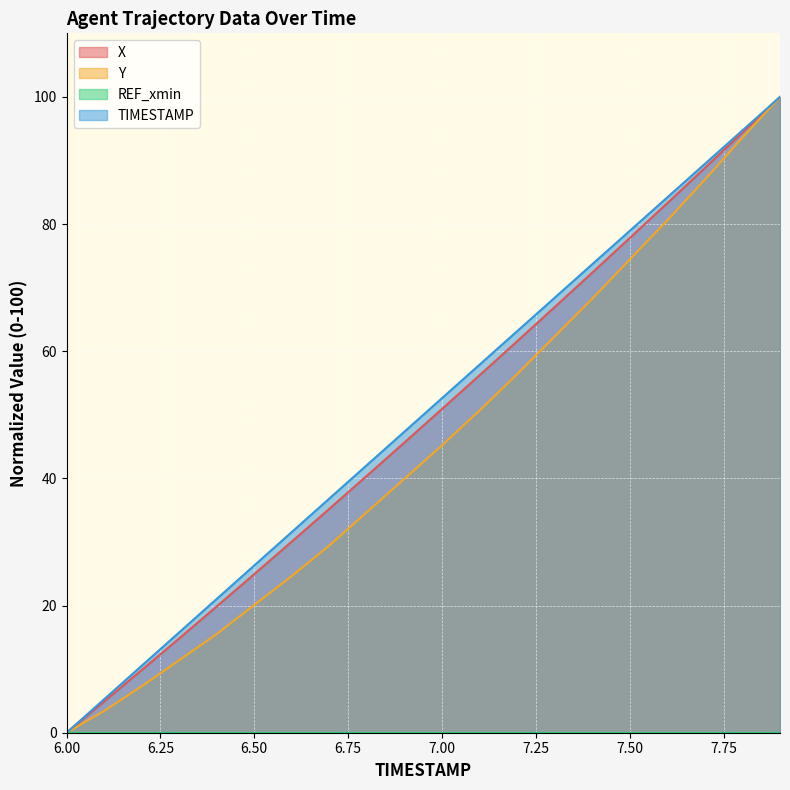

What is the total value across all series at 6.8?

117.2